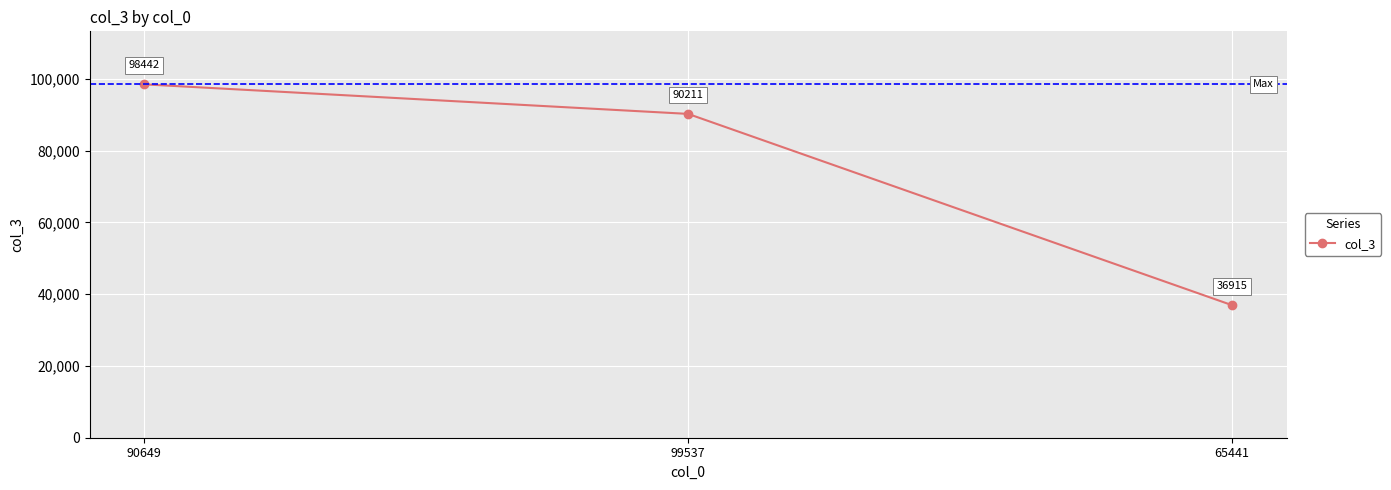

List the labels in order of value, smallest first.

65441, 99537, 90649